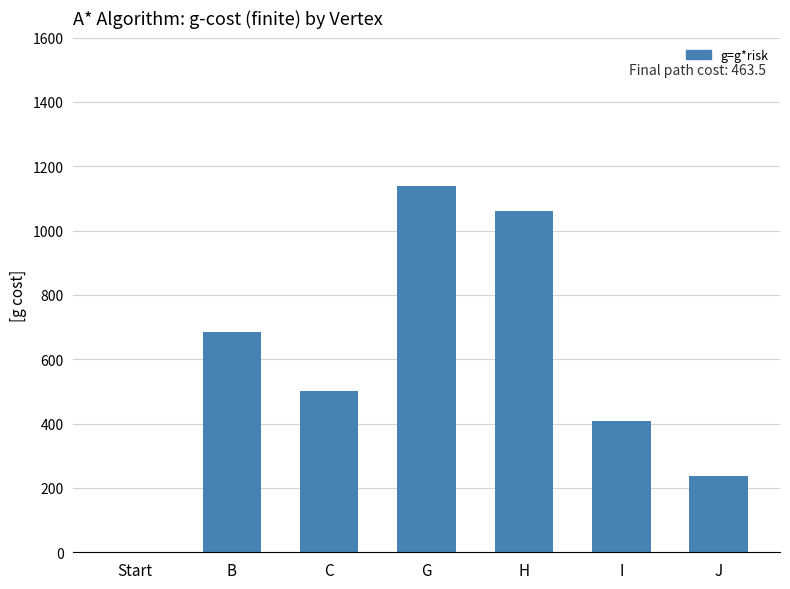

Which has a higher value, C or Start?

C